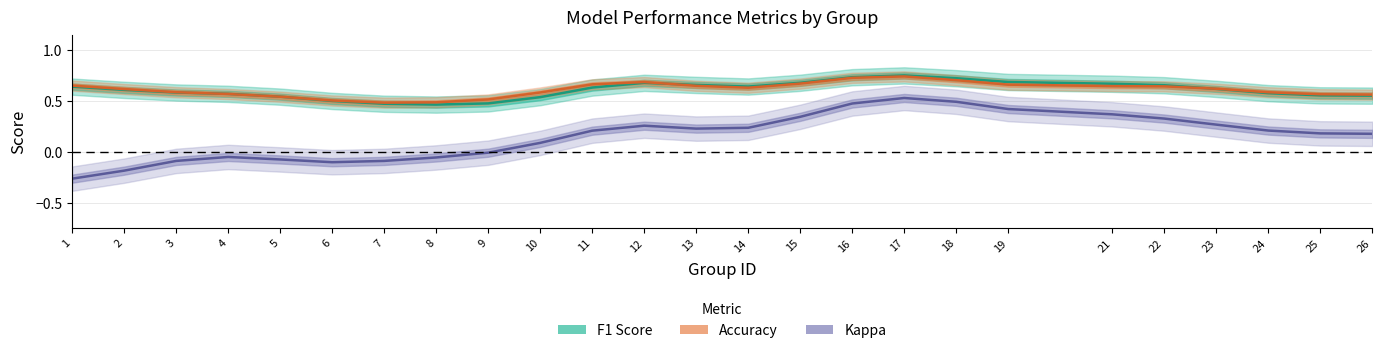

The value of Kappa at 12 is 0.3. True or false?

True